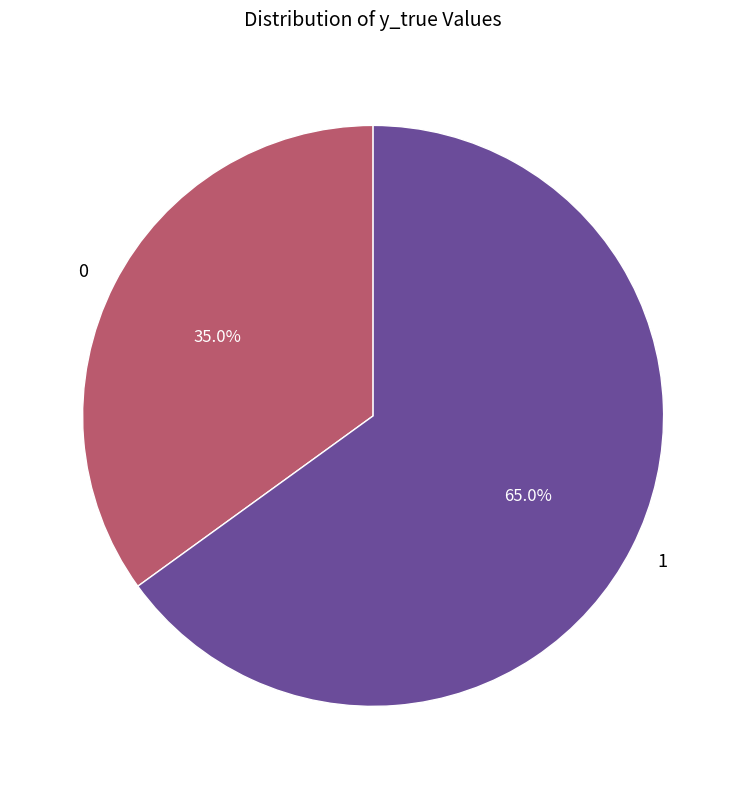

Which has a higher value, 0 or 1?

1